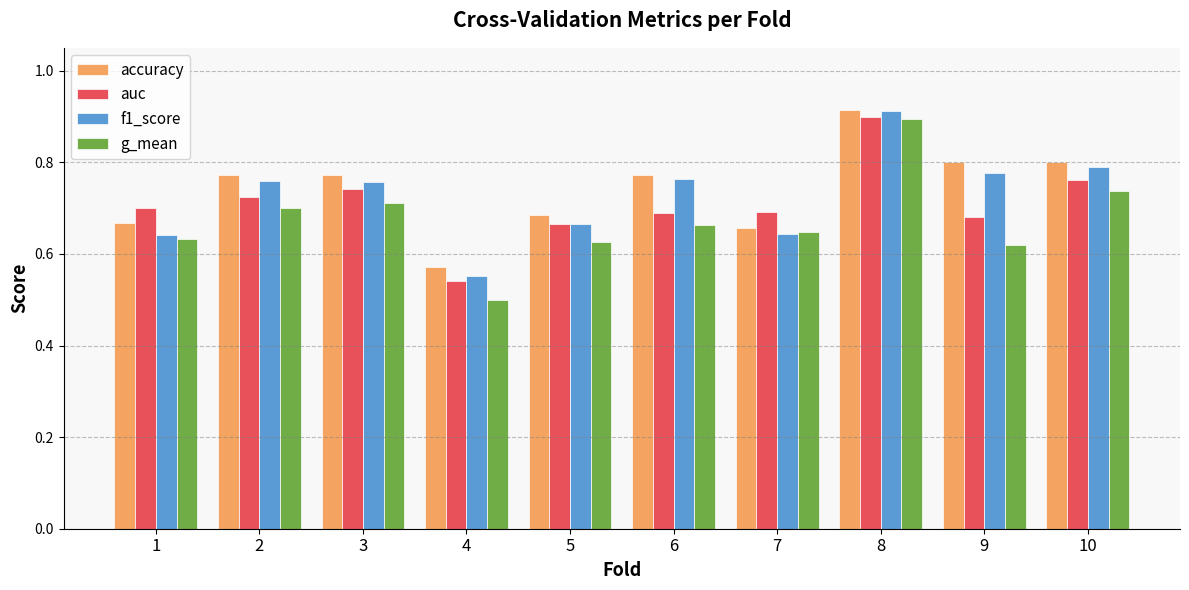

Which series has the widest spread of values?

g_mean